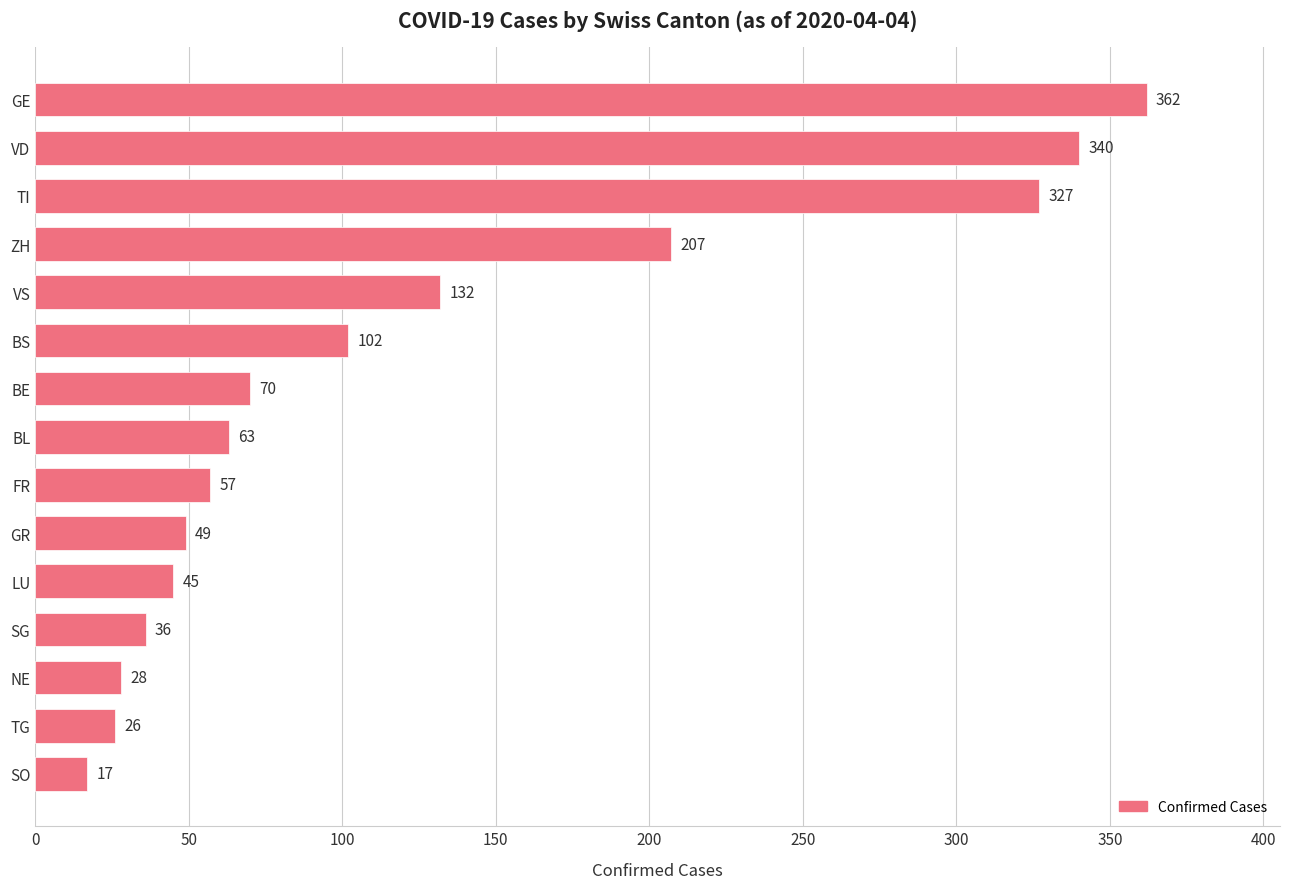

What is the sum of all values?

1861